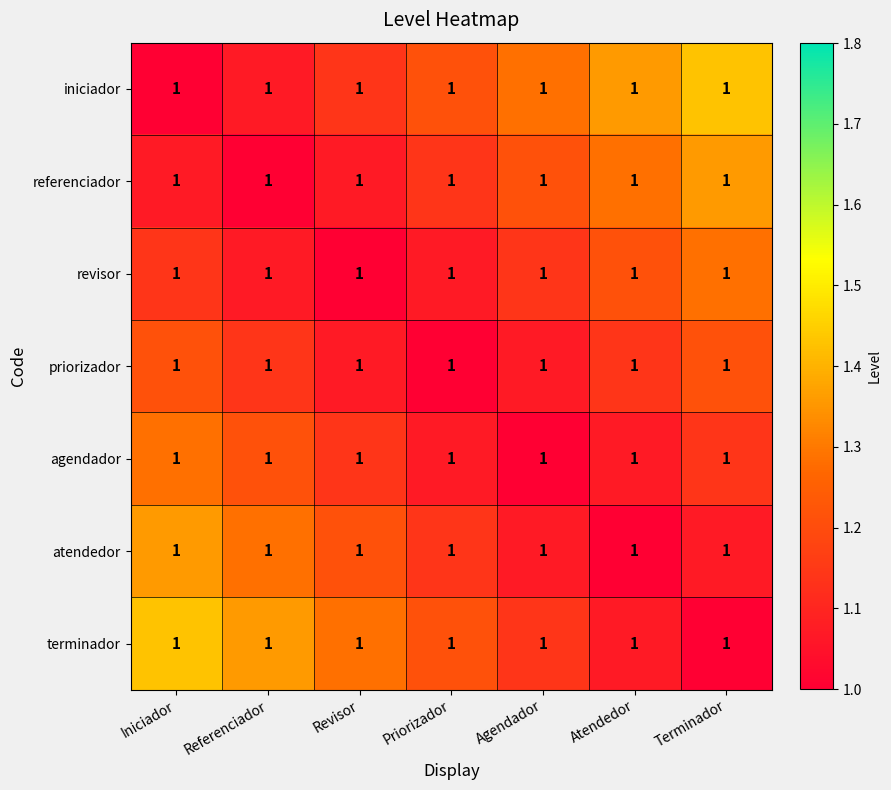

Is it true that referenciador equals 2.0 at Atendedor?

False